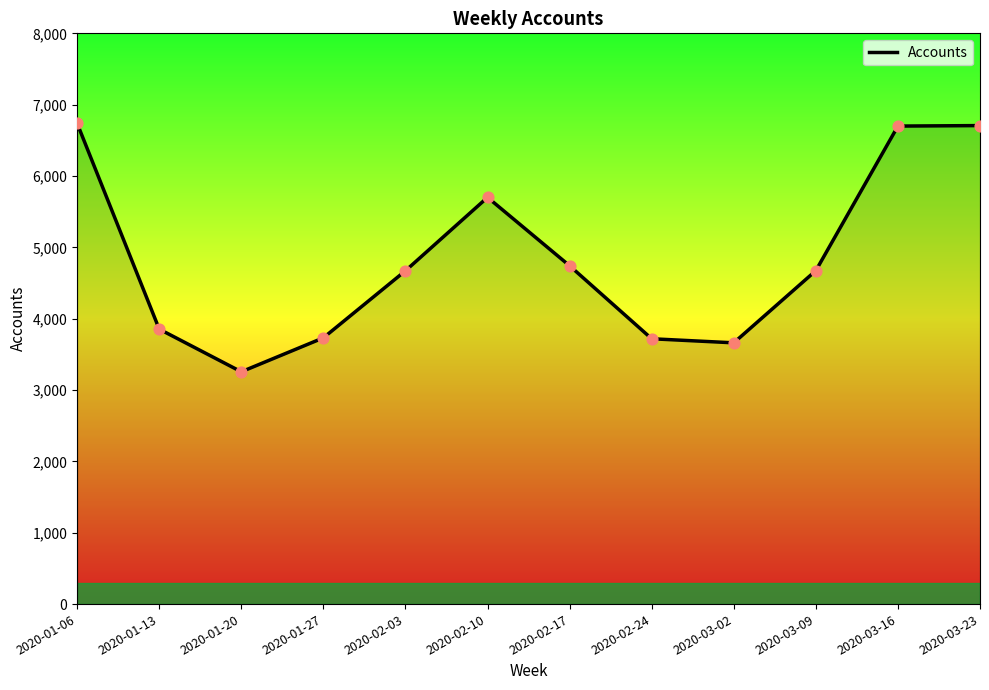

Approximately how many times larger is the value at 2020-01-06 compared to 2020-03-23?

1.0